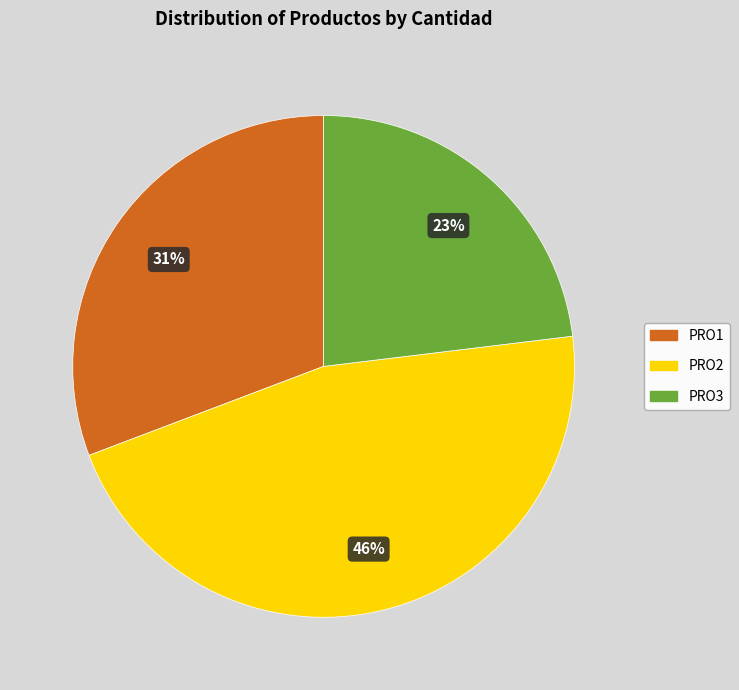

Between PRO2 and PRO3, which is larger?

PRO2